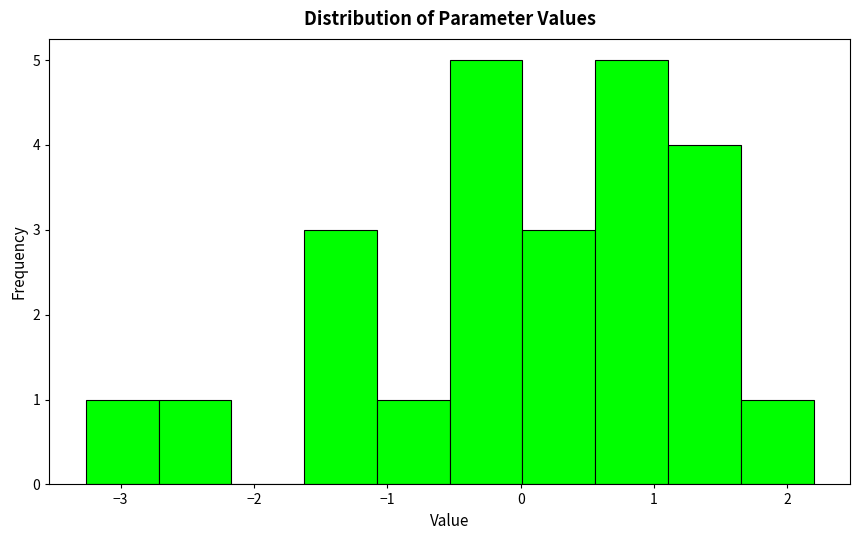

What is the height of the bar covering -3.3 to -2.7 on the x-axis? Neither the bar edges nor the heights are printed on the chart, so give them approximately, as read against the axes.

1